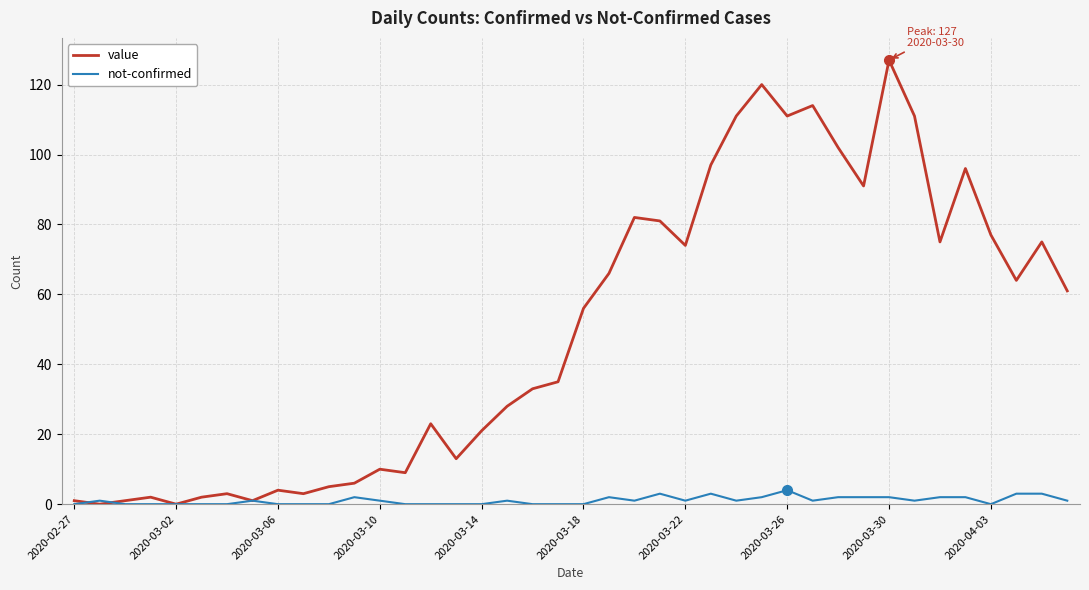

Rank the series by their average value, from highest to lowest.

value, not-confirmed